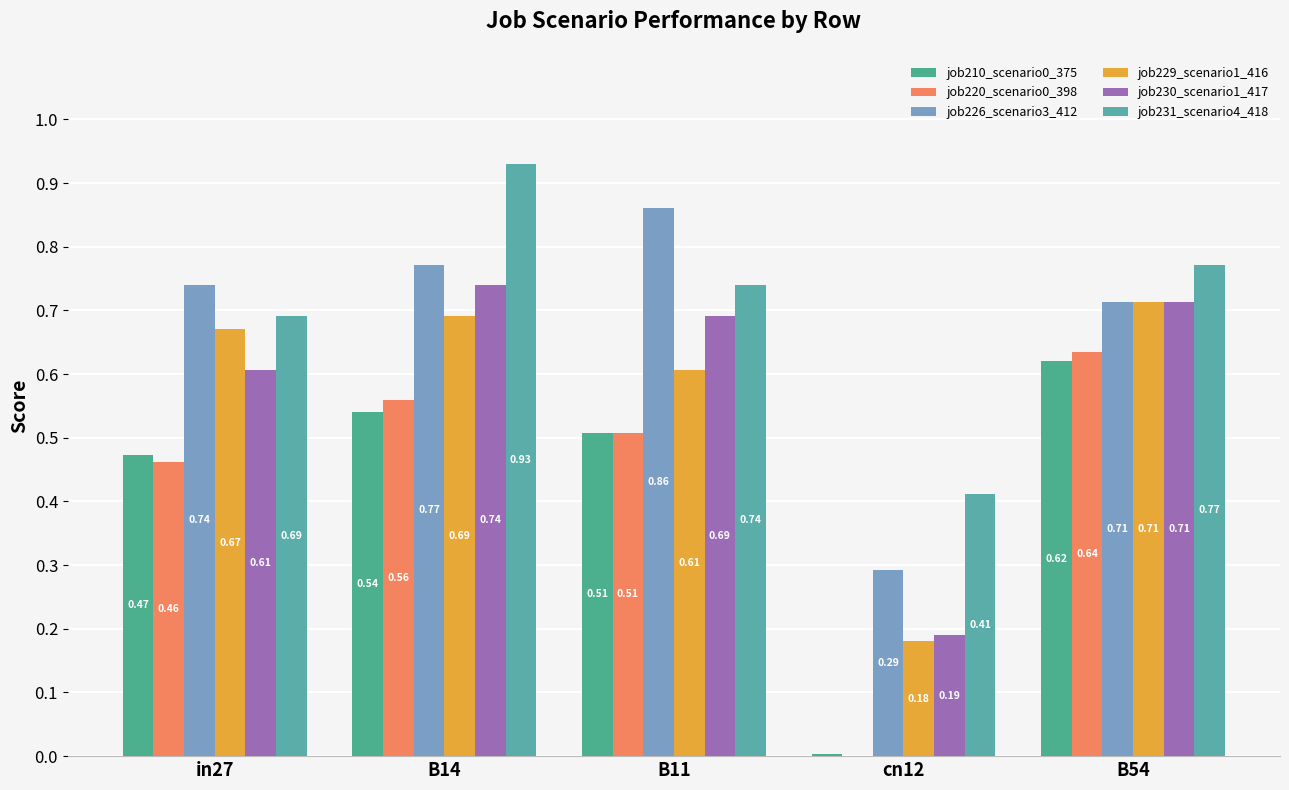

At how many categories does at least one series exceed 0?

5